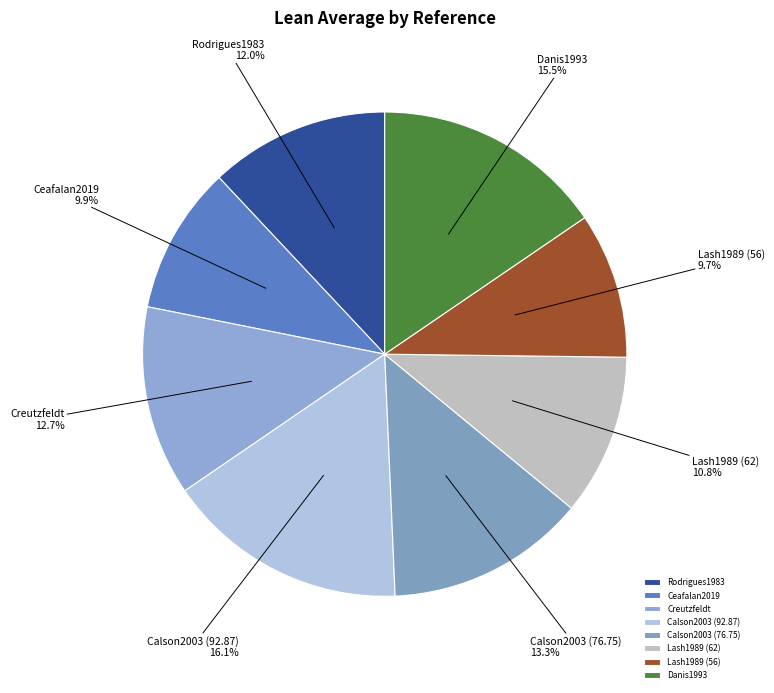

To the nearest percent, what portion does Calson2003 (76.75) represent?

13%